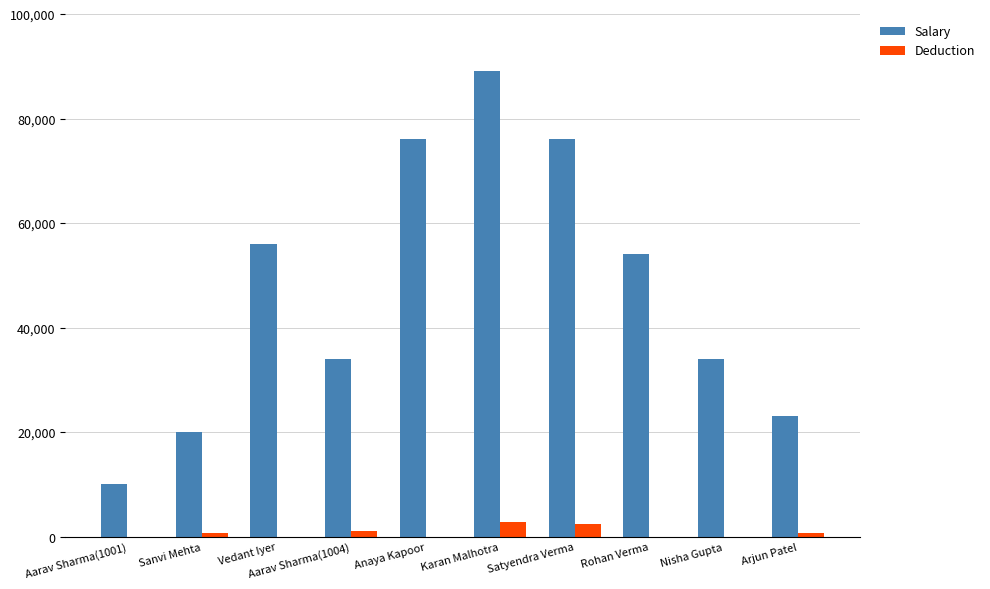

Which series changed the most between Aarav Sharma(1004) and Karan Malhotra?

Salary